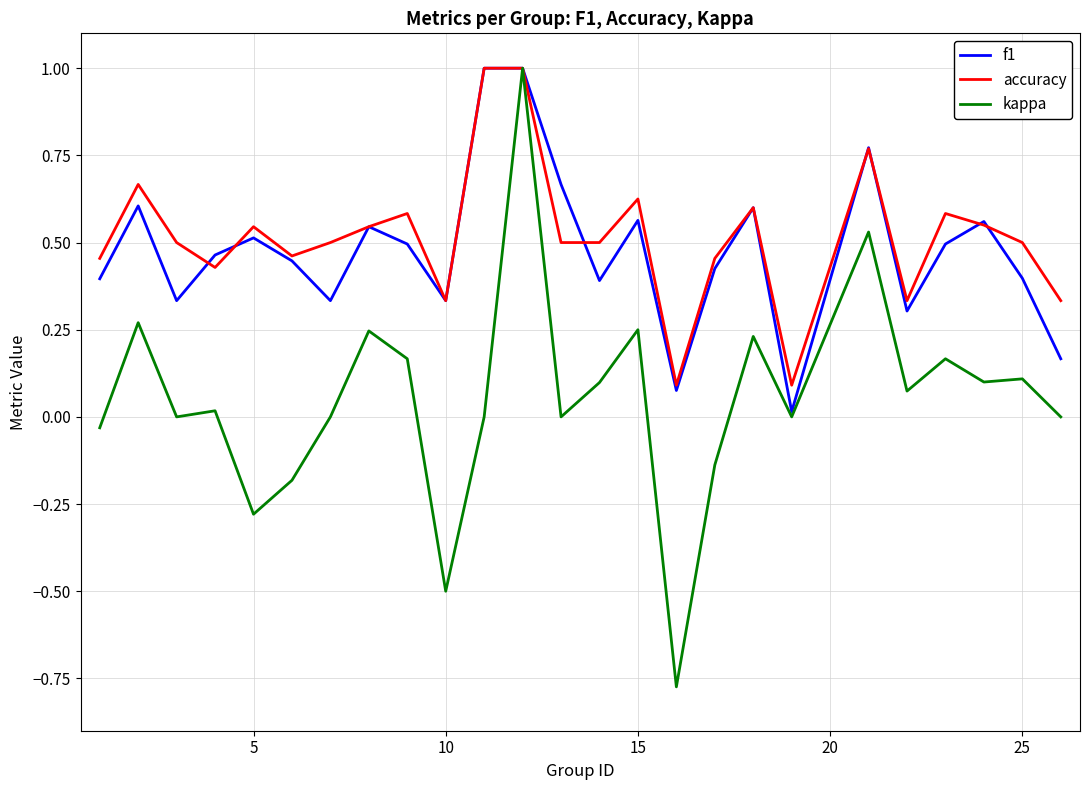

What is the difference between the maximum and minimum values in the kappa series?

1.8